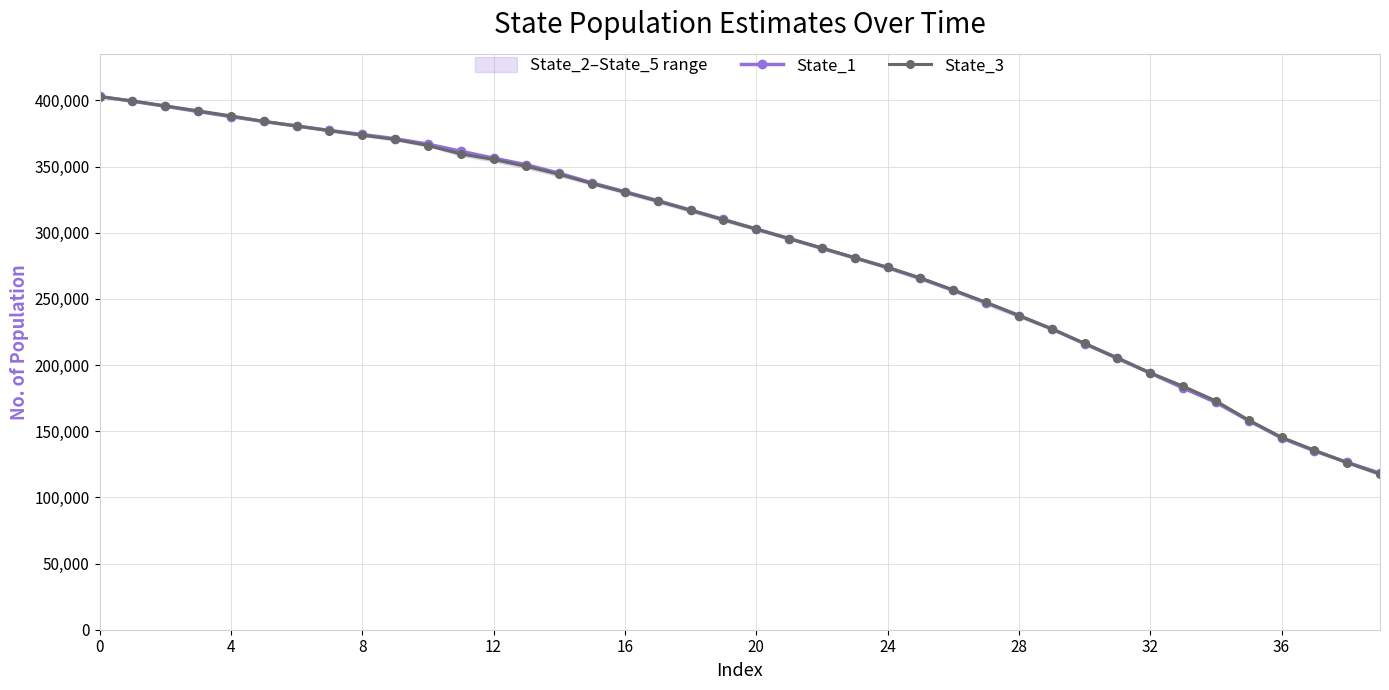

What is the minimum value for State_3?

117606.4